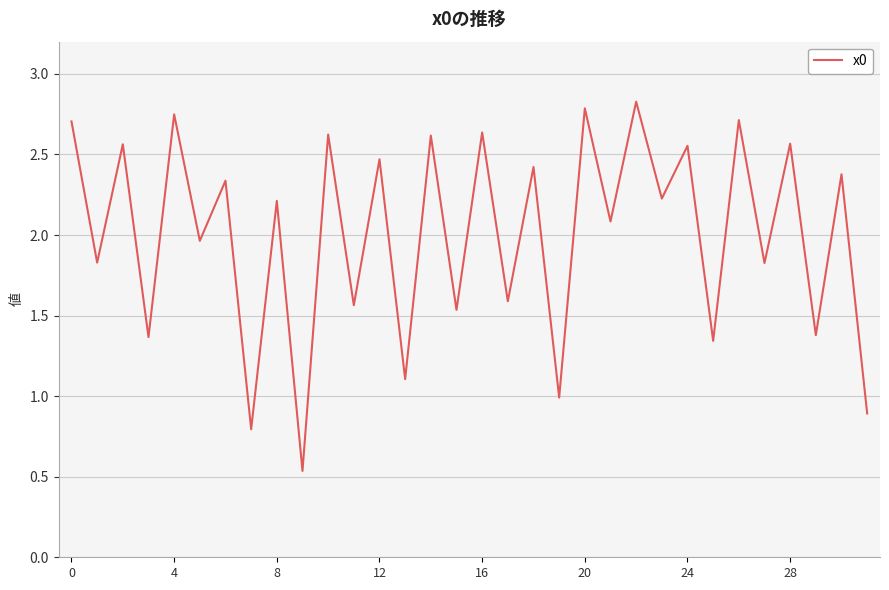

What is the ratio of the value at 4 to the value at 0?

1.0